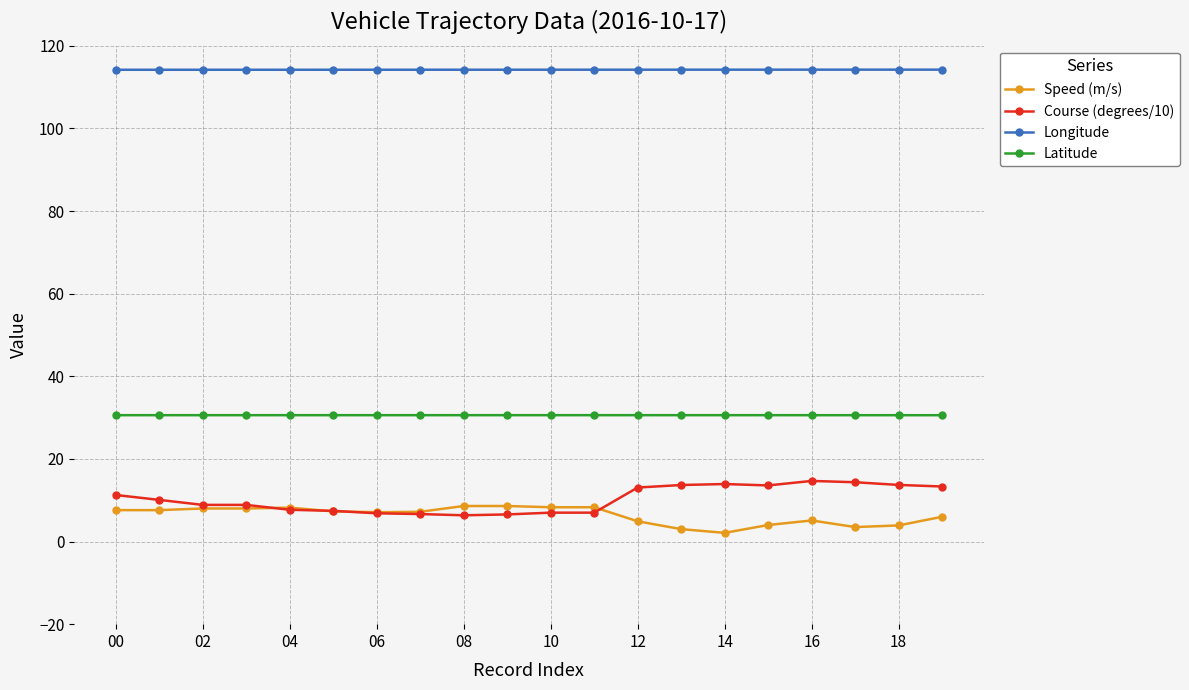

How many series are shown in this chart?

4